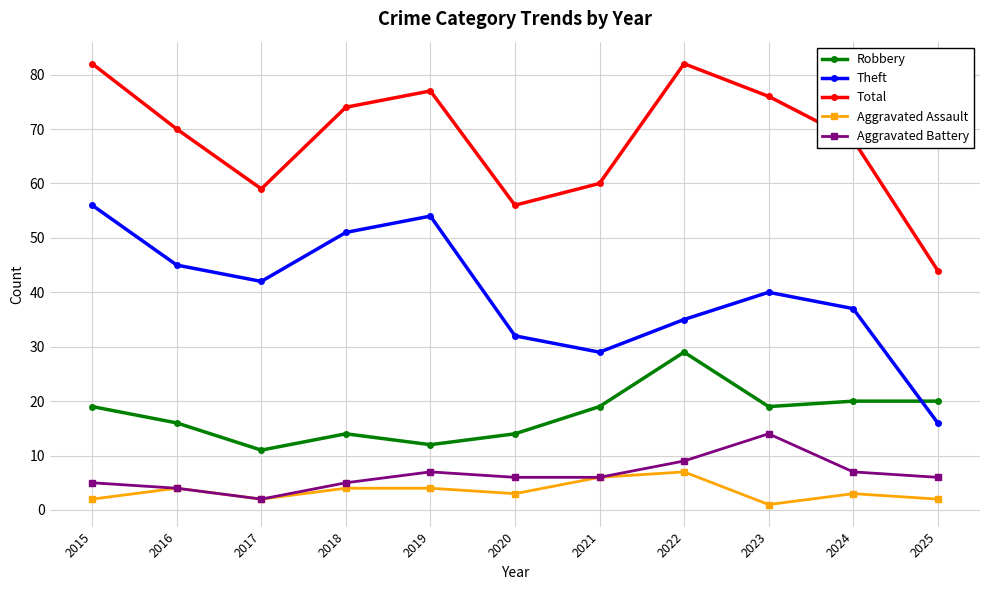

True or false: Aggravated Battery and Robbery intersect in this chart.

False